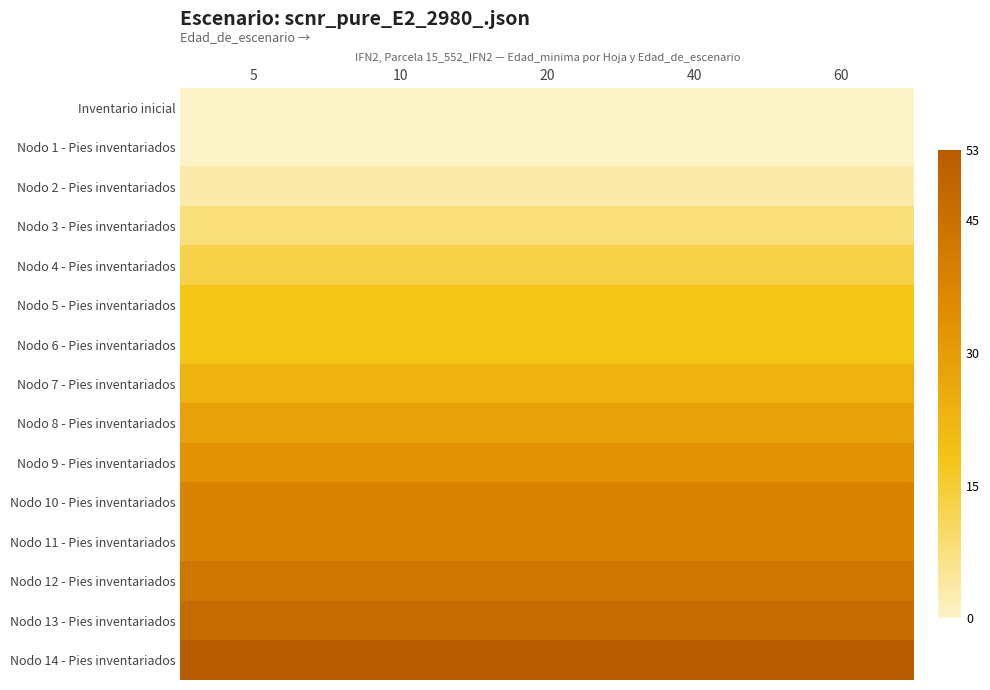

At how many categories does at least one series exceed 45?

5